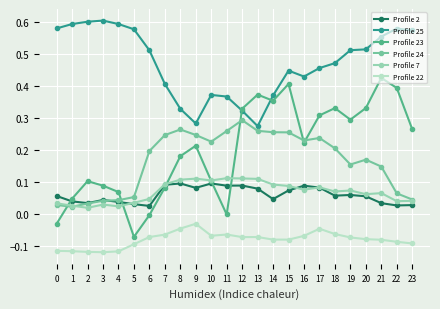

The value of Profile 24 at 19 is 0.2. True or false?

True